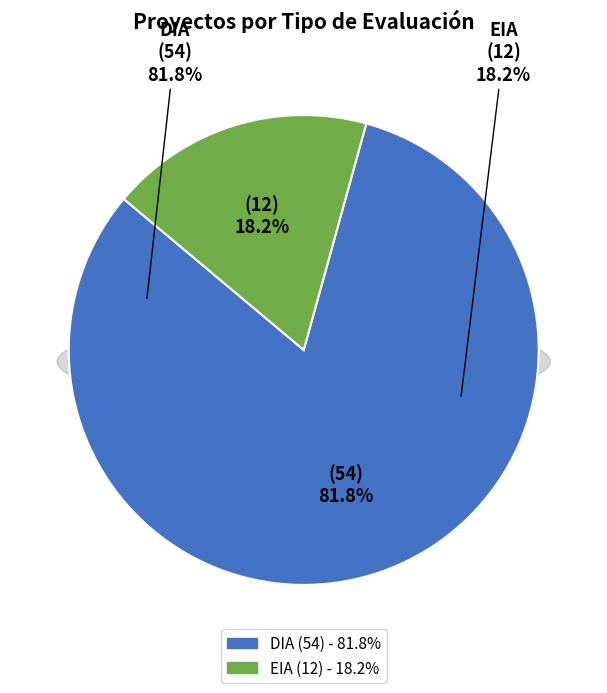

True or false: DIA accounts for 96% of the total.

False